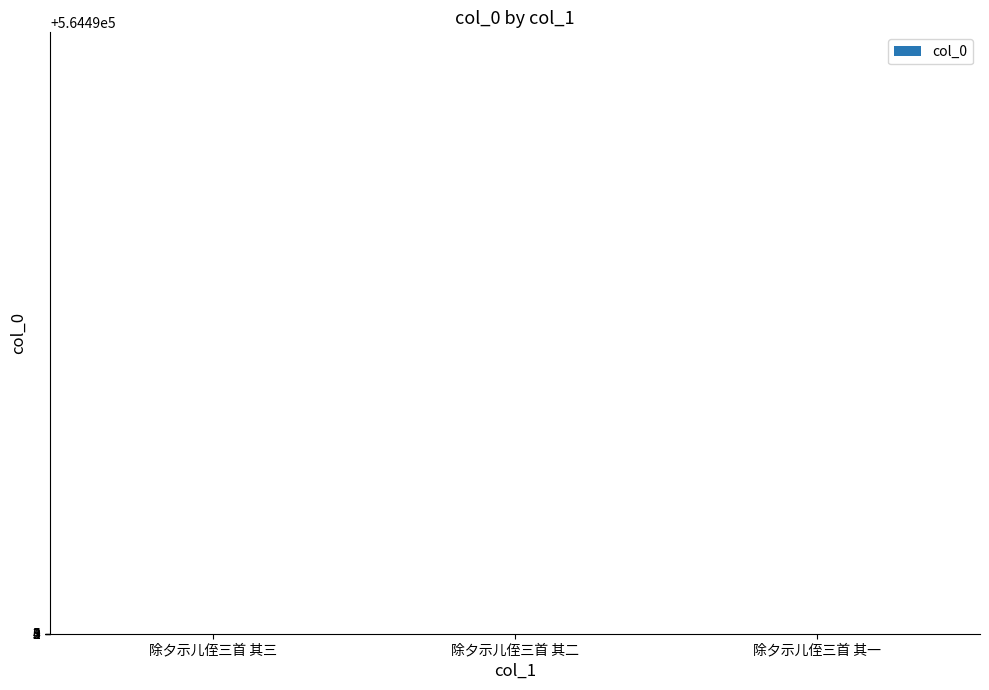

What is the greatest value displayed?

564494